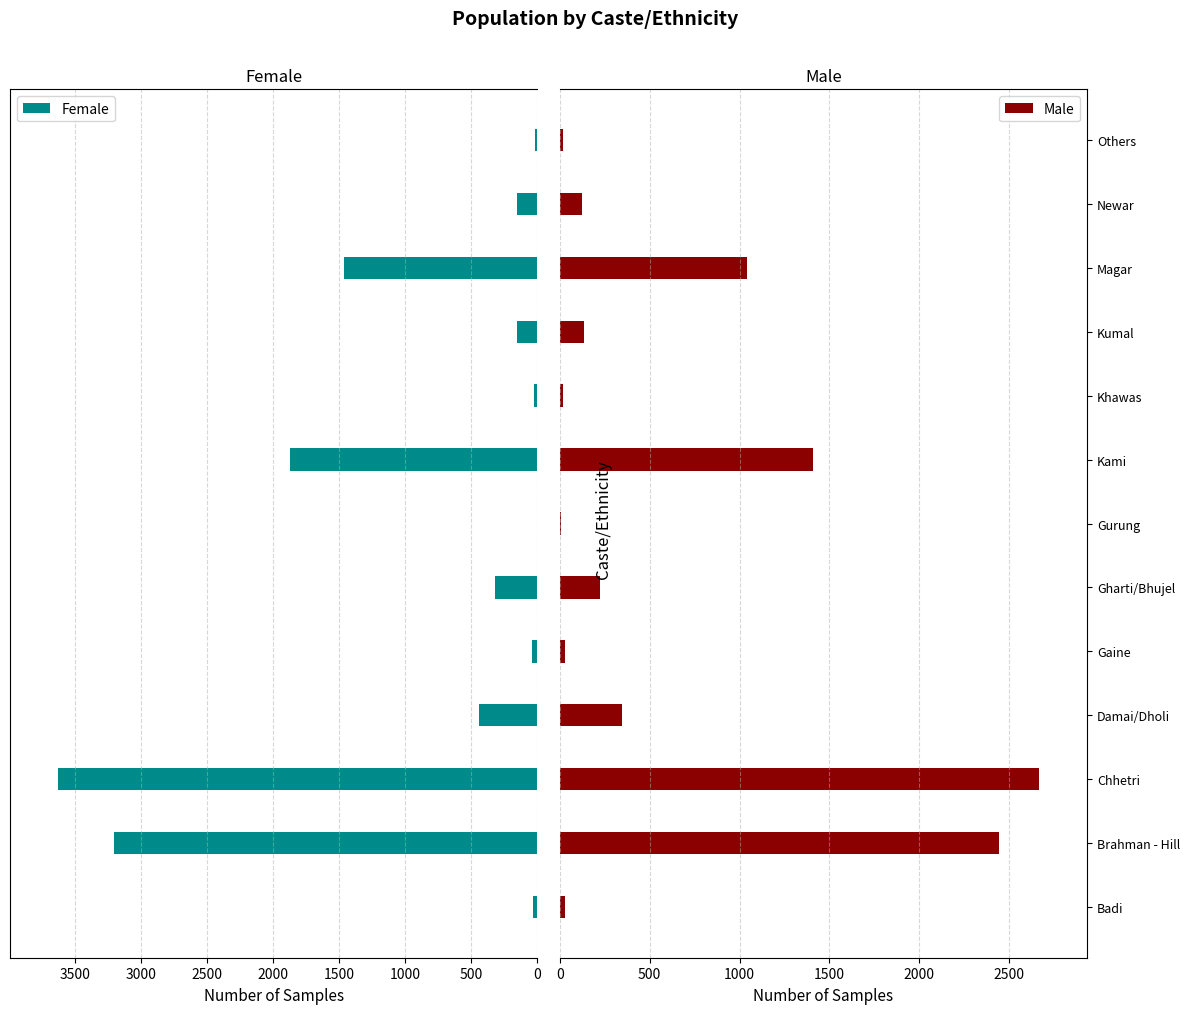

Where is Male nearest to the value 1337?

Kami